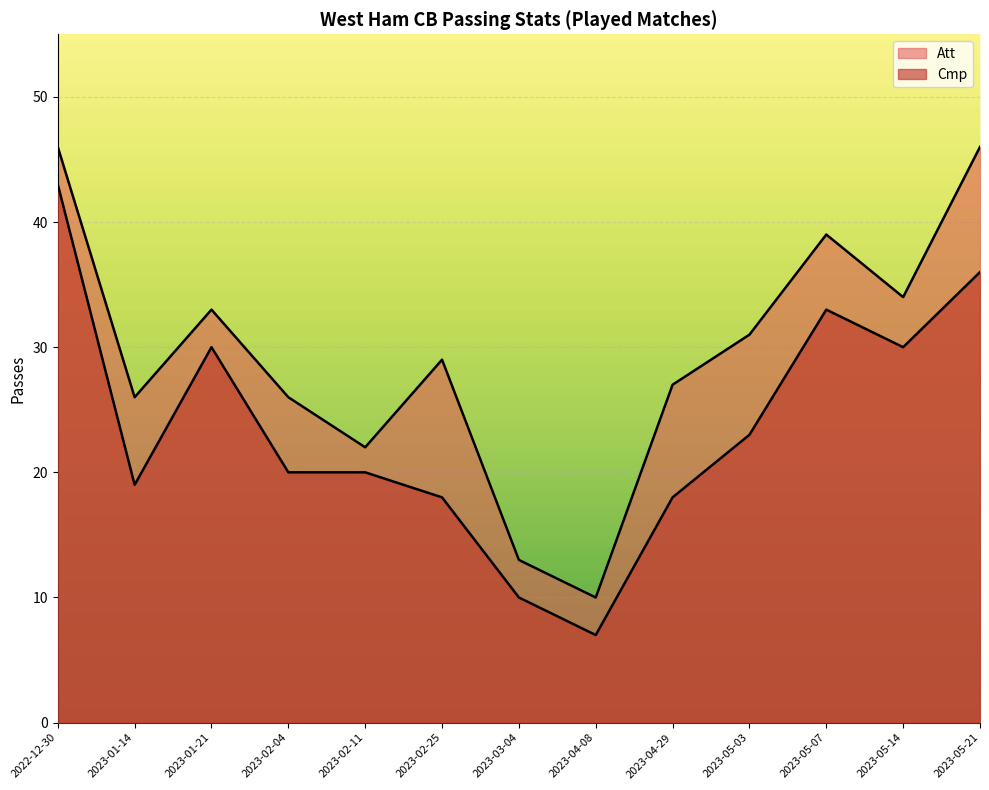

What is the minimum value for Att?

10